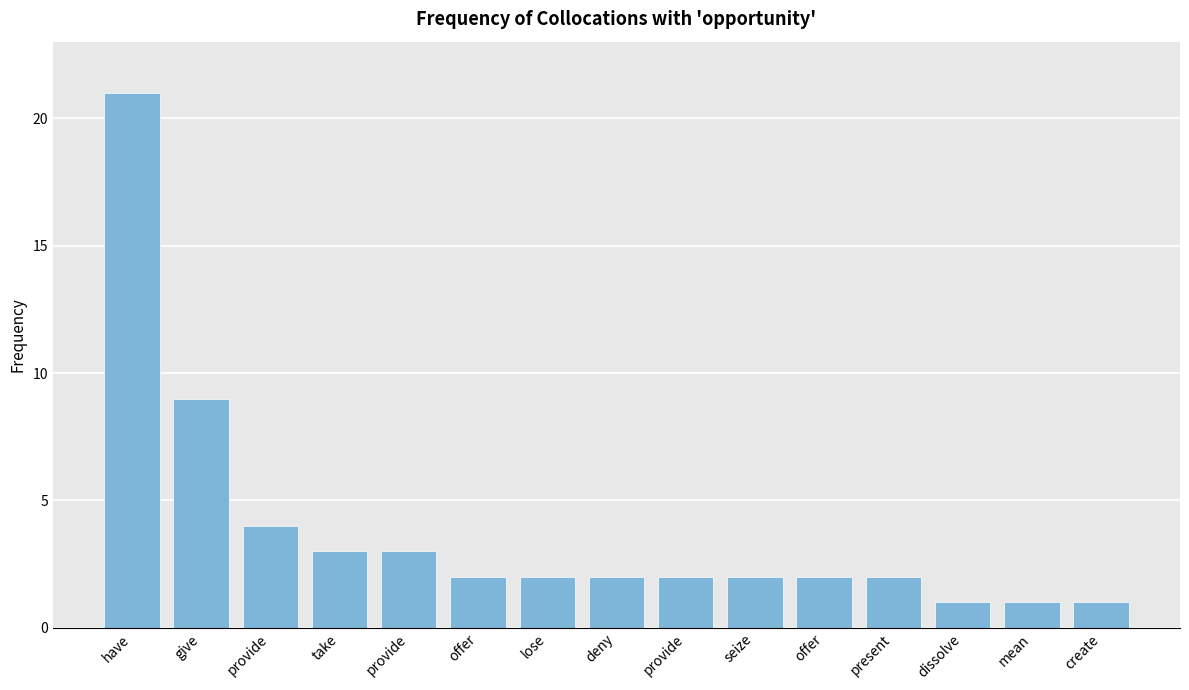

How many bars are there in total?

15